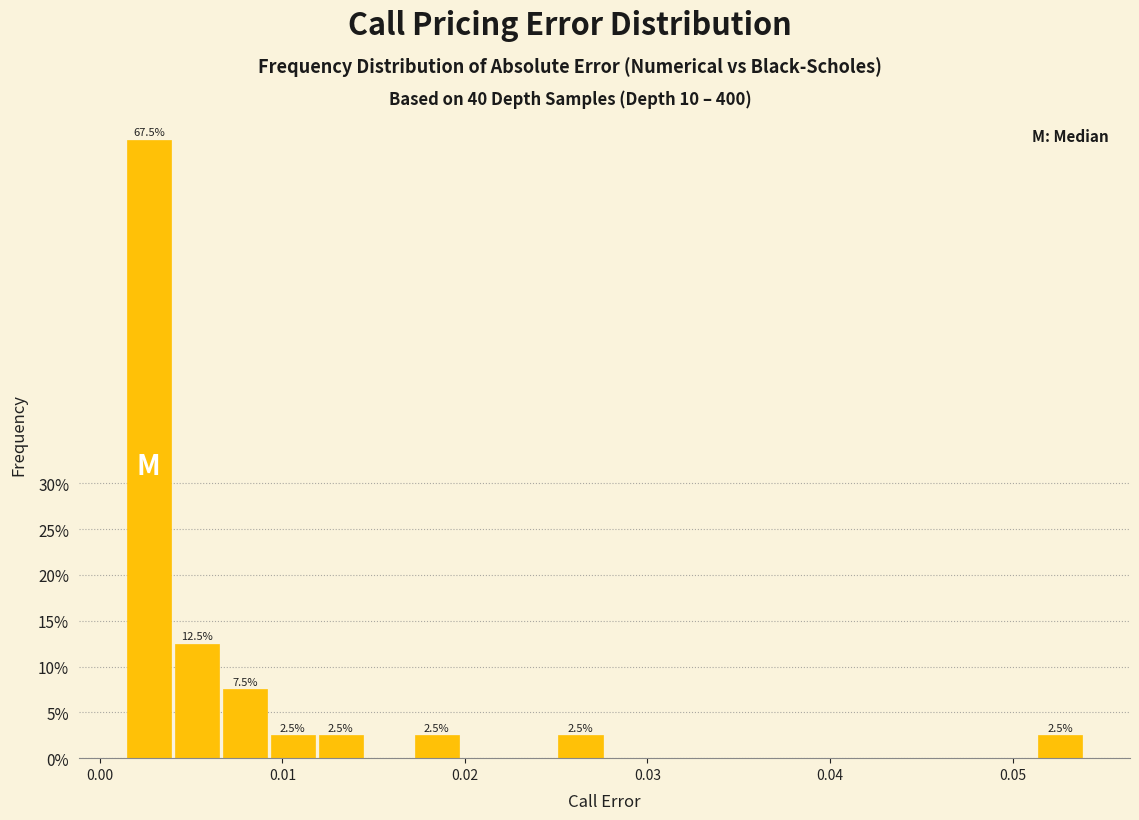

Read against the x-axis, roughly where is the centre of the tallest bar?

0.003